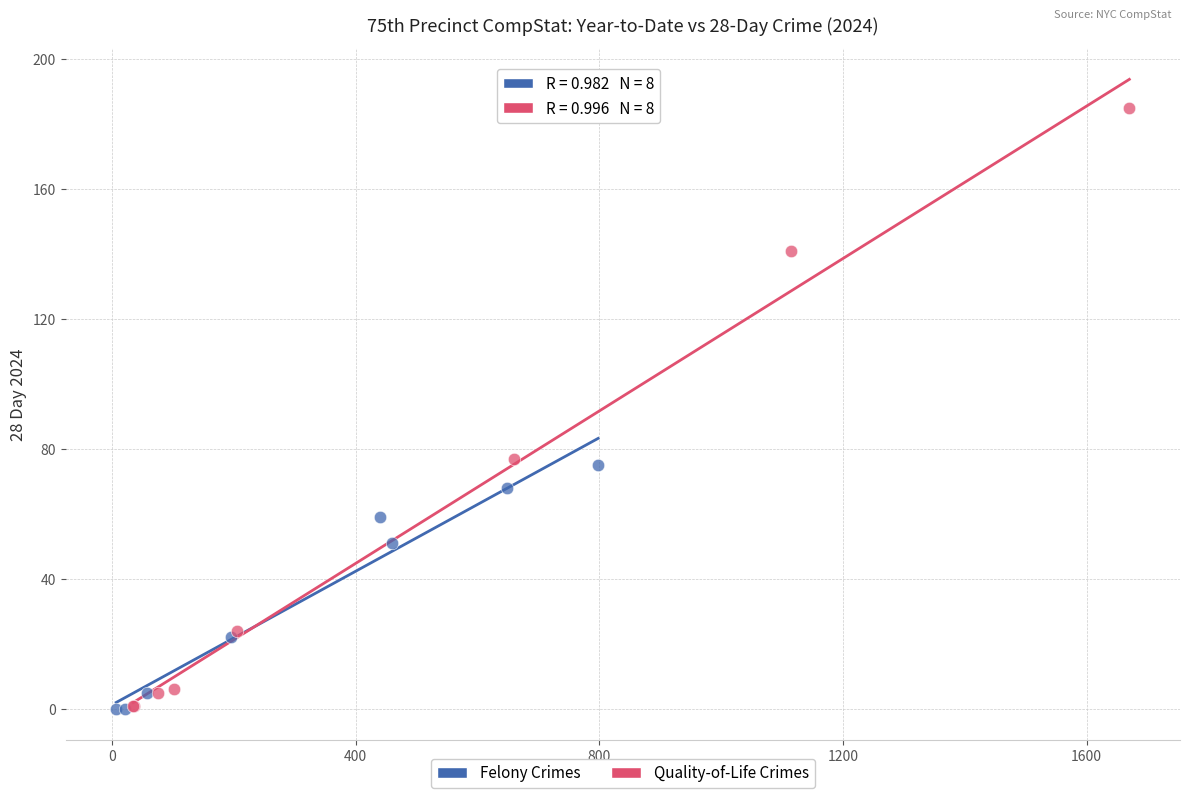

Which series reaches the maximum Y coordinate?

Quality-of-Life Crimes